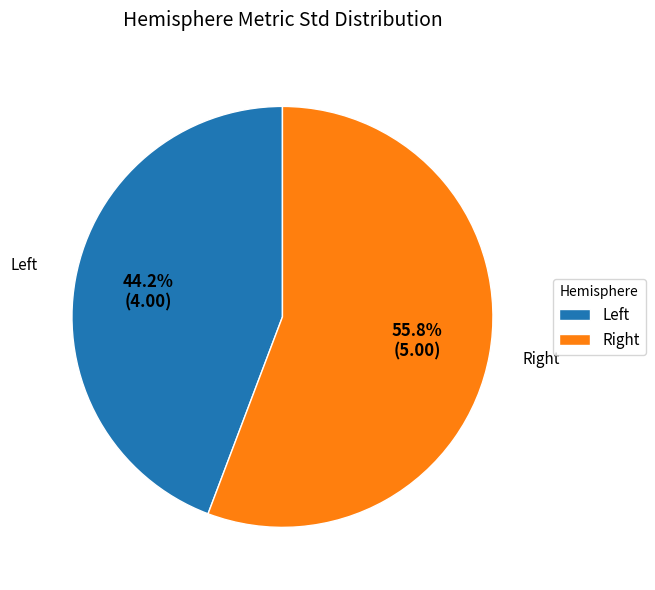

To the nearest percent, what is the difference between the largest and smallest slice percentages?

12%